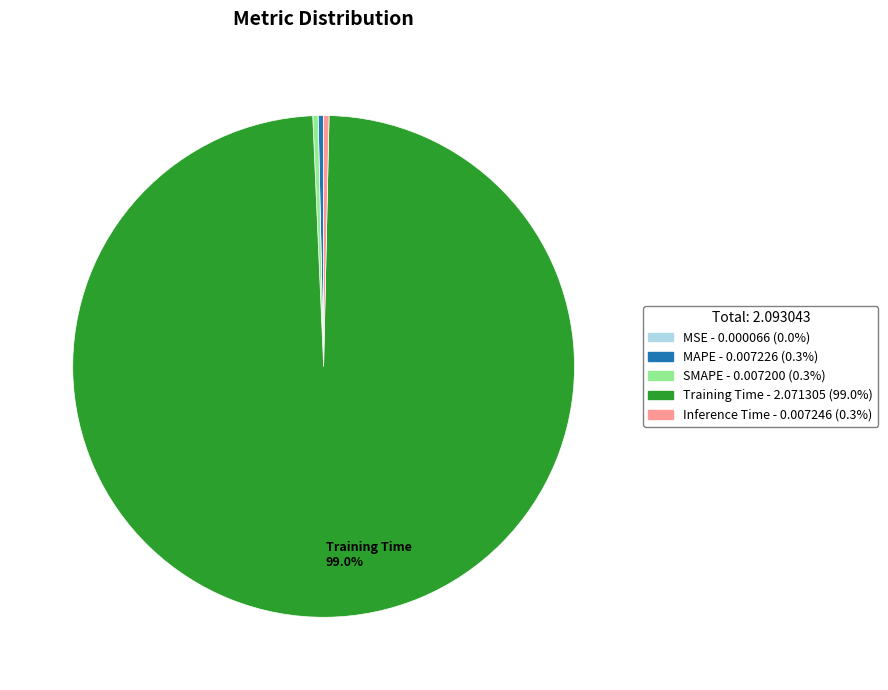

Is there any slice that represents more than half of the pie?

Yes